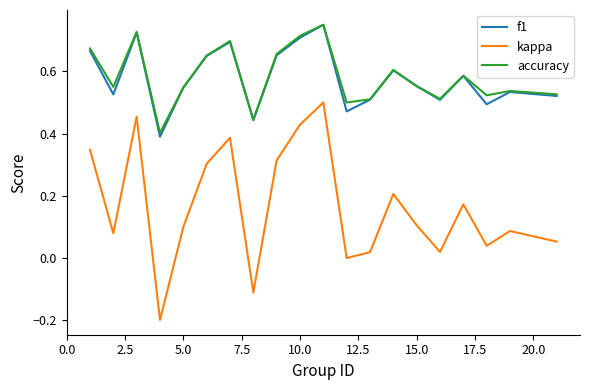

True or false: accuracy and kappa intersect in this chart.

False